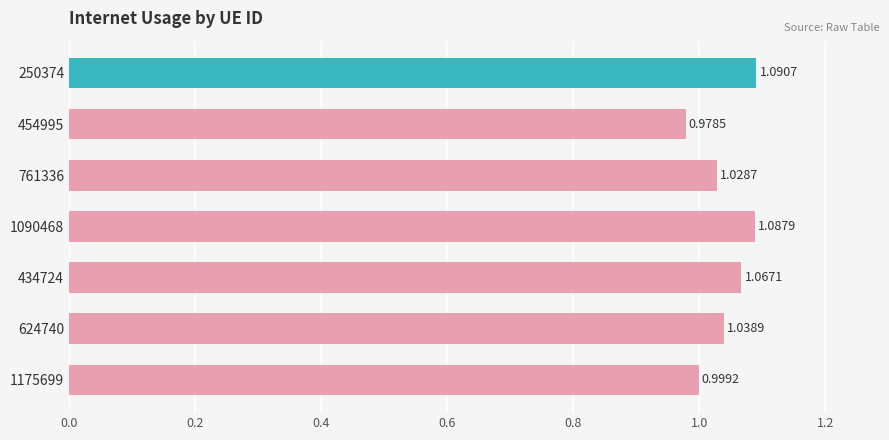

What is the change in value from 1175699 to 1090468?

+0.1